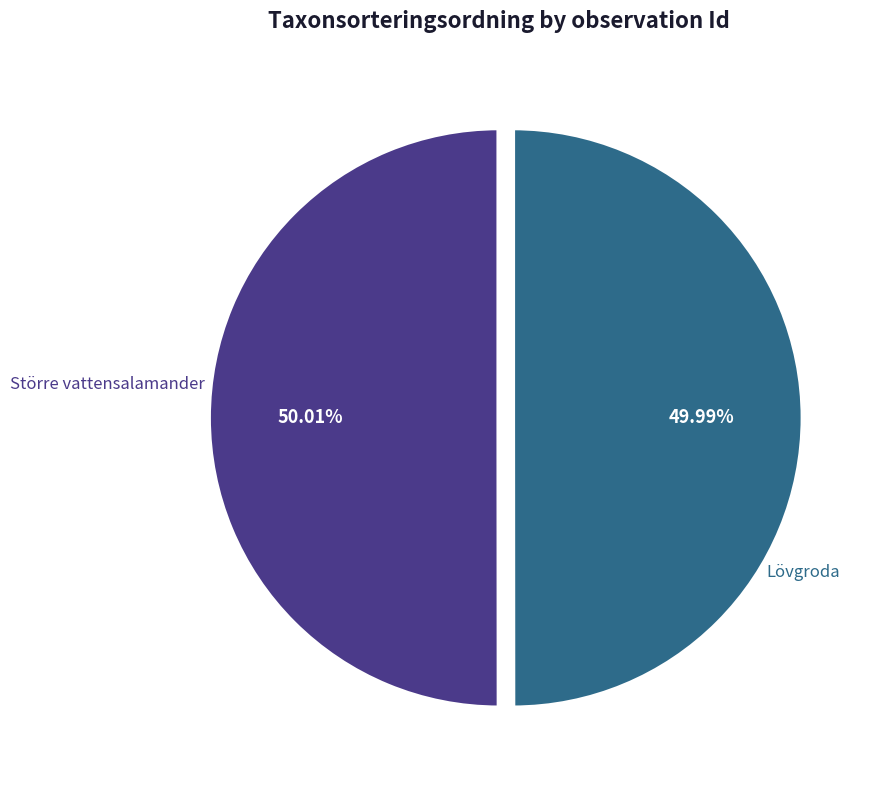

Combined, do Lövgroda and Större vattensalamander account for over 50%?

Yes